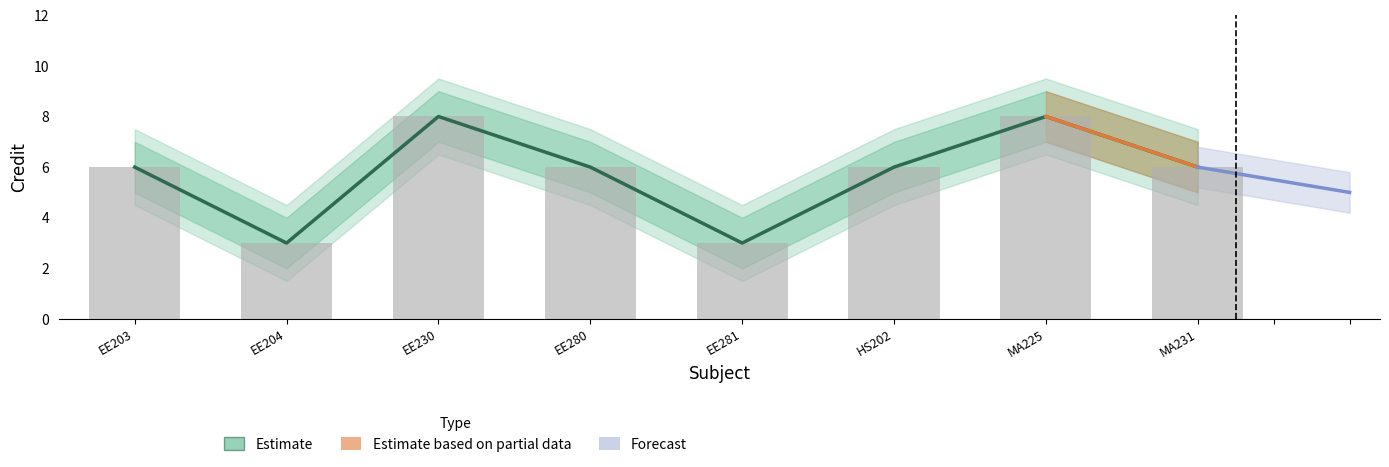

Where is Credit_upper nearest to the value 5?

EE203